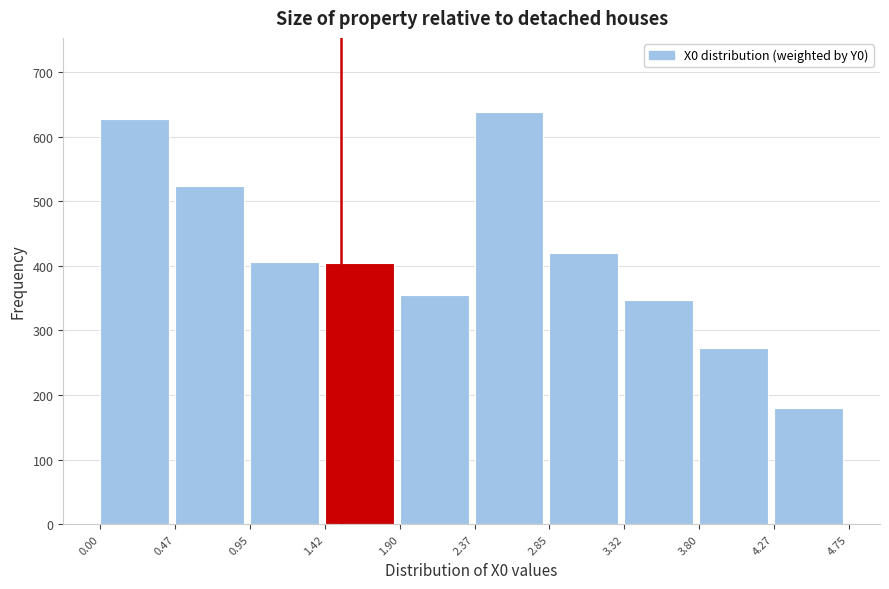

Reading left to right, transcribe this chart: for each bar, give the range it covers on the x-axis and its height. The values are not printed on the chart, so give them approximately, as read against the axis.

0.00 to 0.47: 630
0.47 to 0.95: 520
0.95 to 1.42: 410
1.42 to 1.90: 400
1.90 to 2.37: 360
2.37 to 2.85: 640
2.85 to 3.32: 420
3.32 to 3.80: 350
3.80 to 4.27: 270
4.27 to 4.75: 180